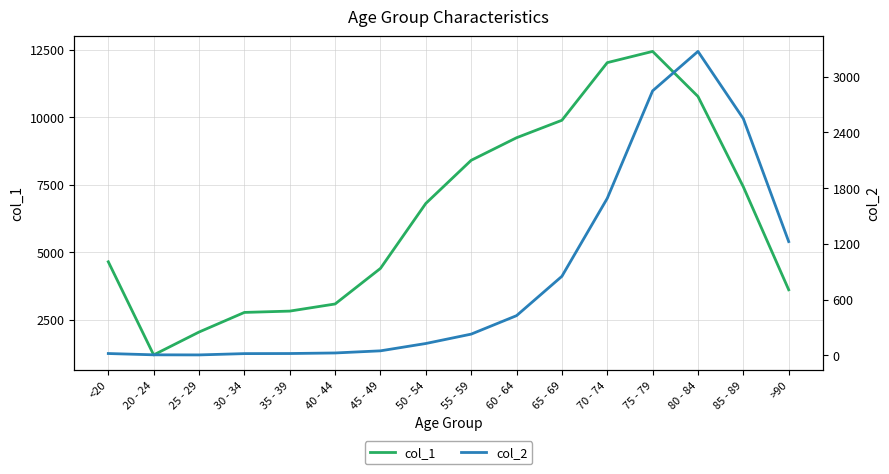

Between 20 - 24 and 65 - 69, which series saw the biggest shift?

col_1